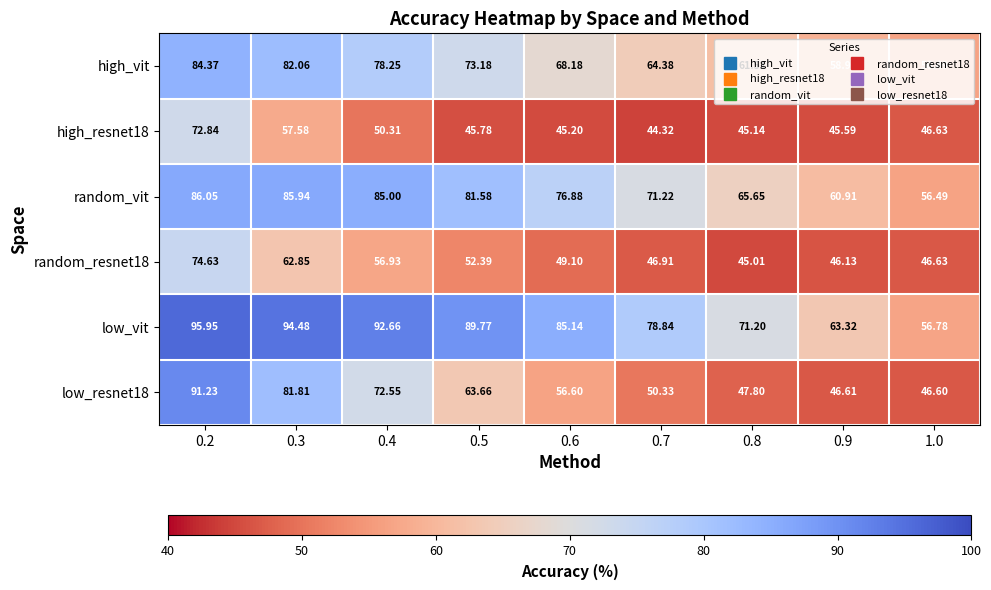

What is the spread (max minus min) of values at 0.9?

17.7